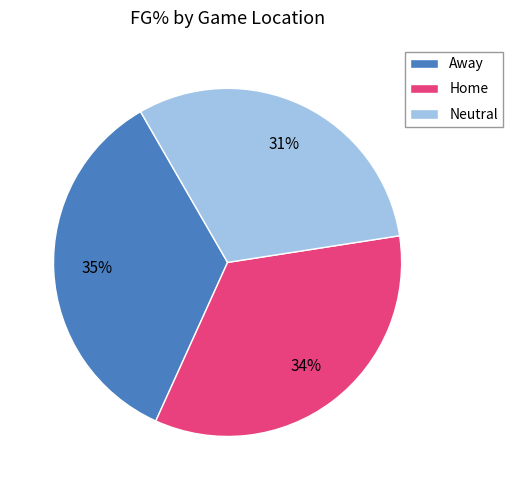

Which slice is the largest?

Away